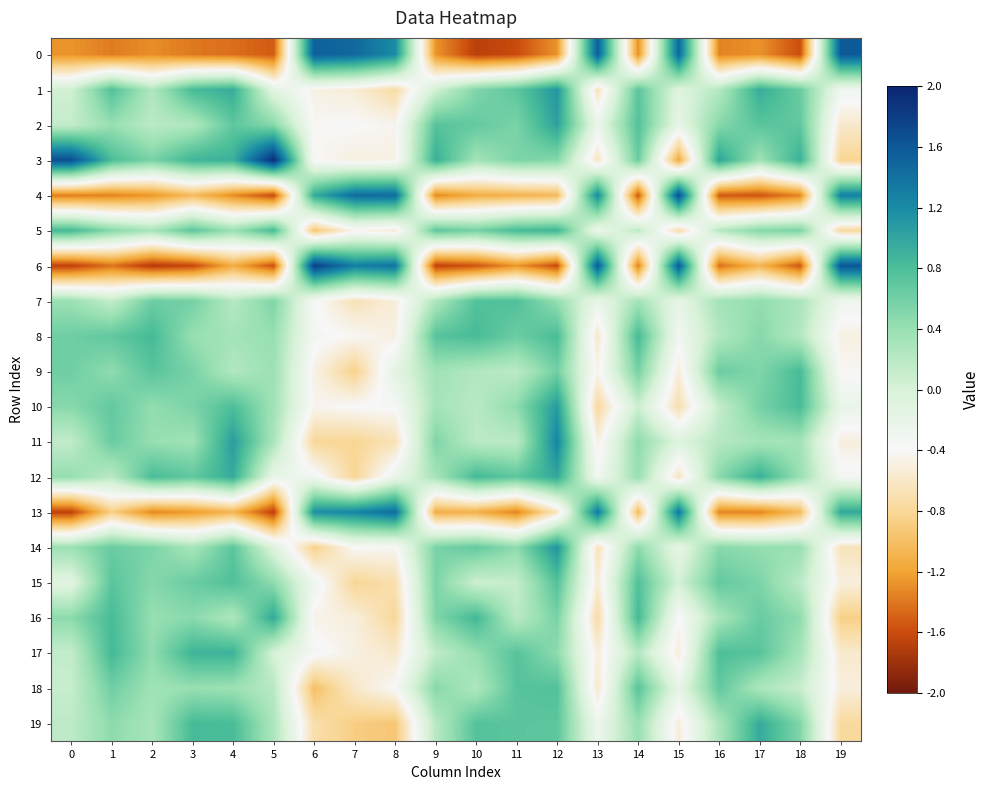

Reading left to right, extract all data points from this chart.

0: 0=-1.3	1=-1.4	2=-1.3	3=-1.4	4=-1.4	5=-1.5	6=1.5	7=1.5	8=1.2	9=-1.3	10=-1.7	11=-1.6	12=-1.3	13=1.5	14=-1.3	15=1.5	16=-1.3	17=-1.3	18=-1.6	19=1.6
1: 0=0.1	1=0.8	2=0.3	3=0.8	4=1.0	5=-0.1	6=-0.5	7=-0.5	8=-0.7	9=0.1	10=0.5	11=0.7	12=1.1	13=-0.7	14=0.7	15=-0.1	16=0.2	17=1.0	18=0.6	19=-0.3
2: 0=0.1	1=0.4	2=0.2	3=0.3	4=0.7	5=0.5	6=-0.4	7=-0.4	8=-0.4	9=0.7	10=0.7	11=0.6	12=1.0	13=-0.2	14=0.8	15=-0.2	16=0.5	17=0.7	18=0.7	19=-0.6
3: 0=1.7	1=0.8	2=0.6	3=0.9	4=0.9	5=1.9	6=-0.4	7=-0.5	8=-0.5	9=0.9	10=0.3	11=0.5	12=0.5	13=-0.6	14=0.6	15=-1.2	16=1.0	17=0.4	18=0.9	19=-0.8
4: 0=-1.4	1=-1.4	2=-1.3	3=-1.0	4=-1.3	5=-1.6	6=1.0	7=1.4	8=1.5	9=-1.3	10=-1.1	11=-1.1	12=-1.0	13=1.2	14=-1.5	15=1.7	16=-1.5	17=-1.6	18=-1.3	19=1.3
5: 0=0.8	1=0.5	2=0.3	3=0.7	4=0.4	5=0.8	6=-0.9	7=-0.4	8=-0.6	9=0.7	10=0.6	11=0.8	12=0.9	13=-0.3	14=0.2	15=-0.7	16=0.2	17=0.5	18=0.6	19=-0.8
6: 0=-1.7	1=-1.4	2=-1.7	3=-1.6	4=-1.1	5=-1.6	6=1.8	7=1.3	8=1.4	9=-1.7	10=-1.6	11=-1.3	12=-1.6	13=1.6	14=-1.4	15=1.6	16=-1.4	17=-1.1	18=-1.6	19=1.6
7: 0=0.4	1=0.1	2=0.6	3=0.6	4=0.2	5=0.5	6=-0.4	7=-0.7	8=-0.5	9=0.3	10=0.8	11=0.8	12=0.4	13=-0.2	14=0.3	15=-0.2	16=0.3	17=0.4	18=0.3	19=-0.3
8: 0=0.6	1=0.7	2=0.8	3=0.4	4=0.3	5=0.4	6=-0.4	7=-0.4	8=-0.5	9=0.7	10=0.8	11=0.6	12=0.8	13=-0.6	14=0.8	15=-0.3	16=0.2	17=0.5	18=0.2	19=-0.5
9: 0=0.6	1=0.5	2=0.7	3=0.6	4=0.2	5=0.4	6=-0.5	7=-0.9	8=-0.1	9=0.3	10=0.2	11=0.2	12=0.6	13=-0.4	14=0.6	15=-0.5	16=0.6	17=0.5	18=0.8	19=-0.4
10: 0=0.5	1=0.7	2=0.4	3=0.6	4=0.8	5=0.4	6=-0.4	7=-0.4	8=-0.4	9=0.3	10=0.2	11=0.5	12=1.1	13=-0.8	14=0.1	15=-0.7	16=0.1	17=0.6	18=0.8	19=-0.2
11: 0=0.1	1=0.7	2=0.4	3=0.4	4=1.1	5=0.3	6=-0.8	7=-0.8	8=-0.7	9=0.5	10=0.2	11=0.2	12=1.2	13=-0.5	14=0.5	15=-0.1	16=0.2	17=0.3	18=0.3	19=-0.5
12: 0=0.4	1=0.2	2=0.8	3=0.7	4=1.0	5=-0.2	6=-0.3	7=-0.8	8=-0.2	9=0.3	10=0.8	11=0.7	12=1.0	13=-0.3	14=0.4	15=-0.6	16=0.5	17=0.9	18=0.4	19=-0.3
13: 0=-1.7	1=-0.9	2=-1.3	3=-1.2	4=-1.1	5=-1.7	6=1.2	7=1.2	8=1.4	9=-1.1	10=-1.1	11=-1.4	12=-0.6	13=1.3	14=-1.0	15=1.4	16=-1.3	17=-1.3	18=-1.0	19=1.0
14: 0=0.4	1=0.6	2=0.5	3=0.3	4=0.7	5=-0.1	6=-0.9	7=-0.4	8=-0.4	9=0.6	10=0.7	11=0.5	12=1.1	13=-0.7	14=0.5	15=-0.2	16=0.5	17=0.4	18=0.4	19=-0.7
15: 0=-0.1	1=0.7	2=0.5	3=0.6	4=0.8	5=0.5	6=-0.3	7=-0.8	8=-0.7	9=0.6	10=0.1	11=0.1	12=0.8	13=-0.5	14=0.8	15=0.0	16=0.7	17=0.5	18=0.2	19=-0.5
16: 0=0.5	1=0.8	2=0.4	3=0.5	4=0.3	5=1.0	6=-0.5	7=-0.5	8=-0.8	9=0.5	10=0.9	11=0.2	12=0.6	13=-0.7	14=0.8	15=-0.4	16=0.3	17=0.6	18=0.5	19=-0.9
17: 0=0.1	1=0.8	2=0.4	3=0.9	4=0.9	5=0.0	6=-0.3	7=-0.5	8=-0.6	9=0.2	10=0.4	11=0.7	12=0.5	13=-0.5	14=0.2	15=-0.5	16=0.8	17=0.7	18=0.3	19=-0.6
18: 0=0.1	1=0.6	2=0.4	3=0.4	4=0.4	5=0.2	6=-1.0	7=-0.6	8=-0.4	9=0.5	10=0.3	11=0.7	12=0.8	13=-0.6	14=0.7	15=-0.2	16=0.7	17=0.3	18=0.1	19=-0.5
19: 0=0.2	1=0.5	2=0.3	3=0.8	4=0.8	5=0.3	6=-0.7	7=-0.9	8=-0.9	9=0.2	10=0.8	11=0.7	12=0.7	13=-0.3	14=0.4	15=-0.5	16=0.3	17=1.0	18=0.5	19=-0.8